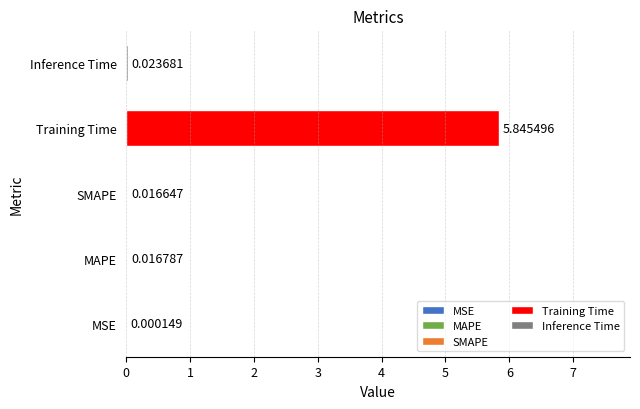

Count the number of data series in this chart.

1